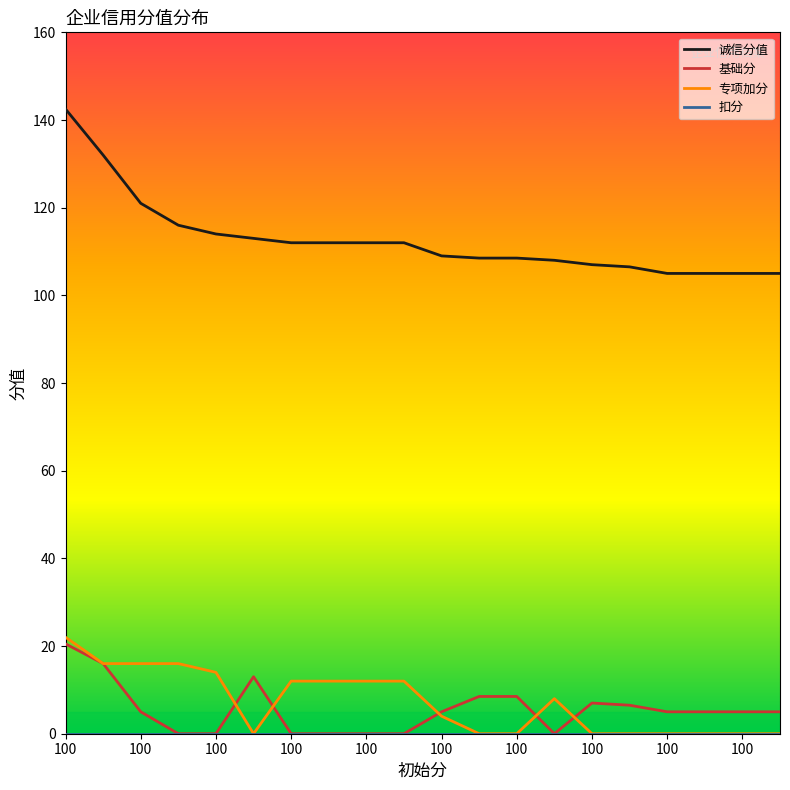

What is the greatest value displayed?

142.5